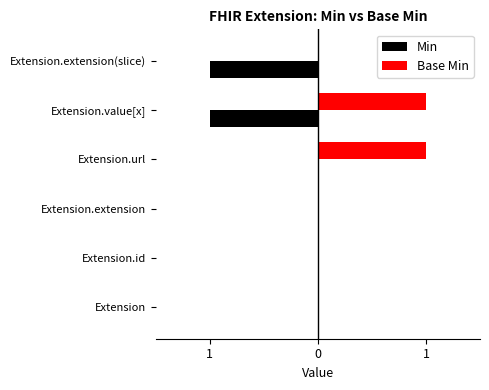

What are all the series names shown in the legend?

Min, Base Min